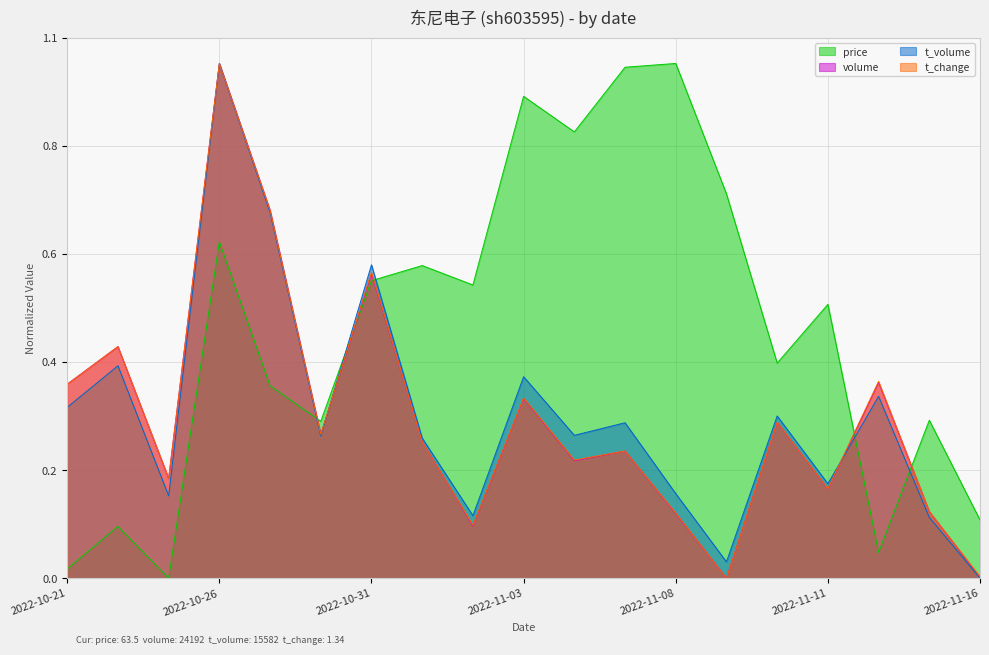

True or false: volume and price intersect in this chart.

True